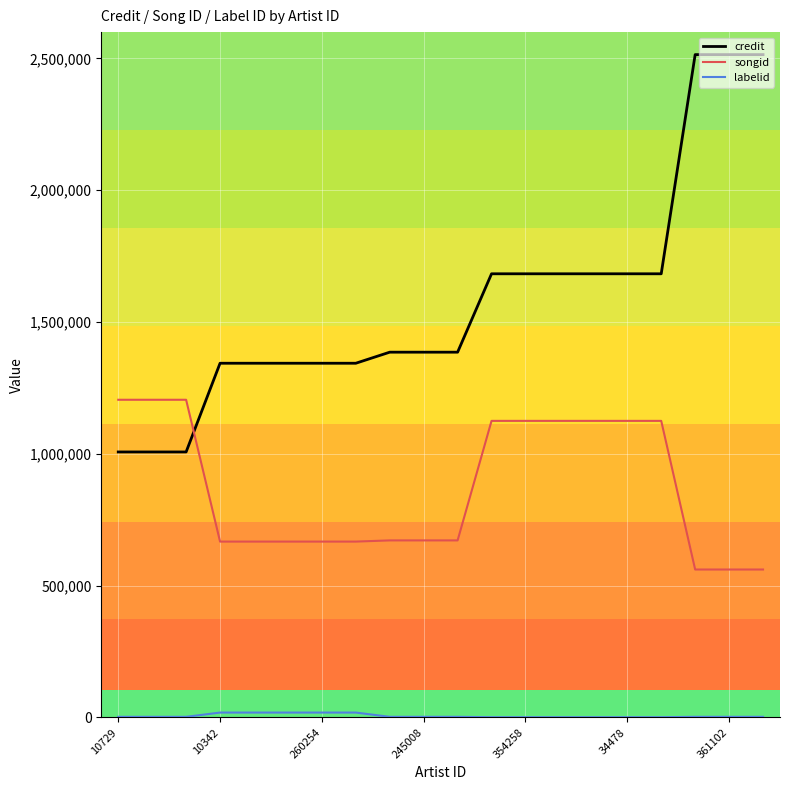

What is the greatest value displayed?

2514649